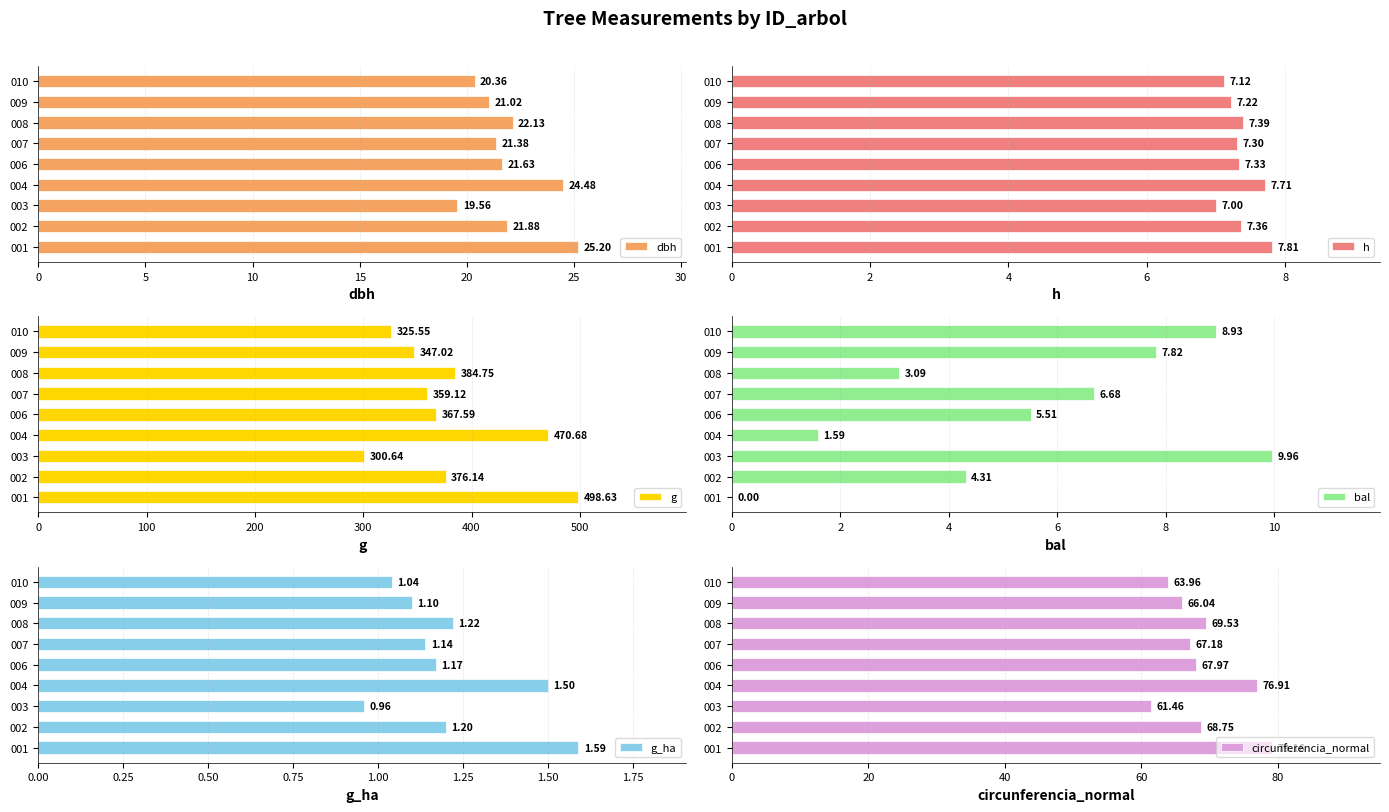

What is the difference between the maximum and minimum values in the dbh series?

5.6